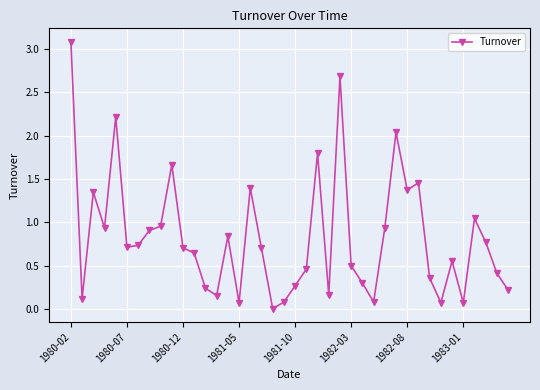

What is the maximum value shown in the chart?

3.1